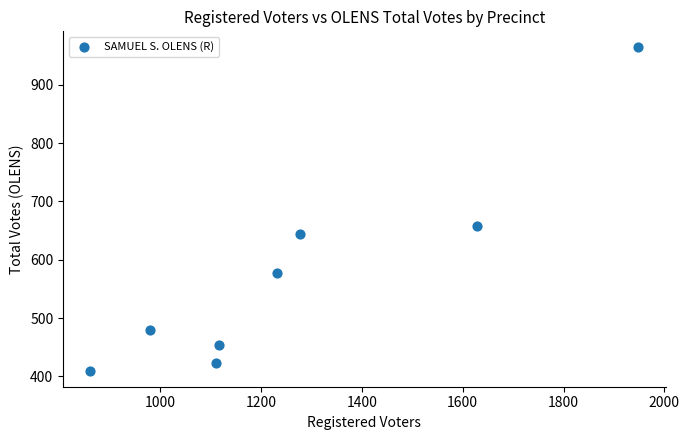

What Y value in the scatter plot is closest to 687?

658